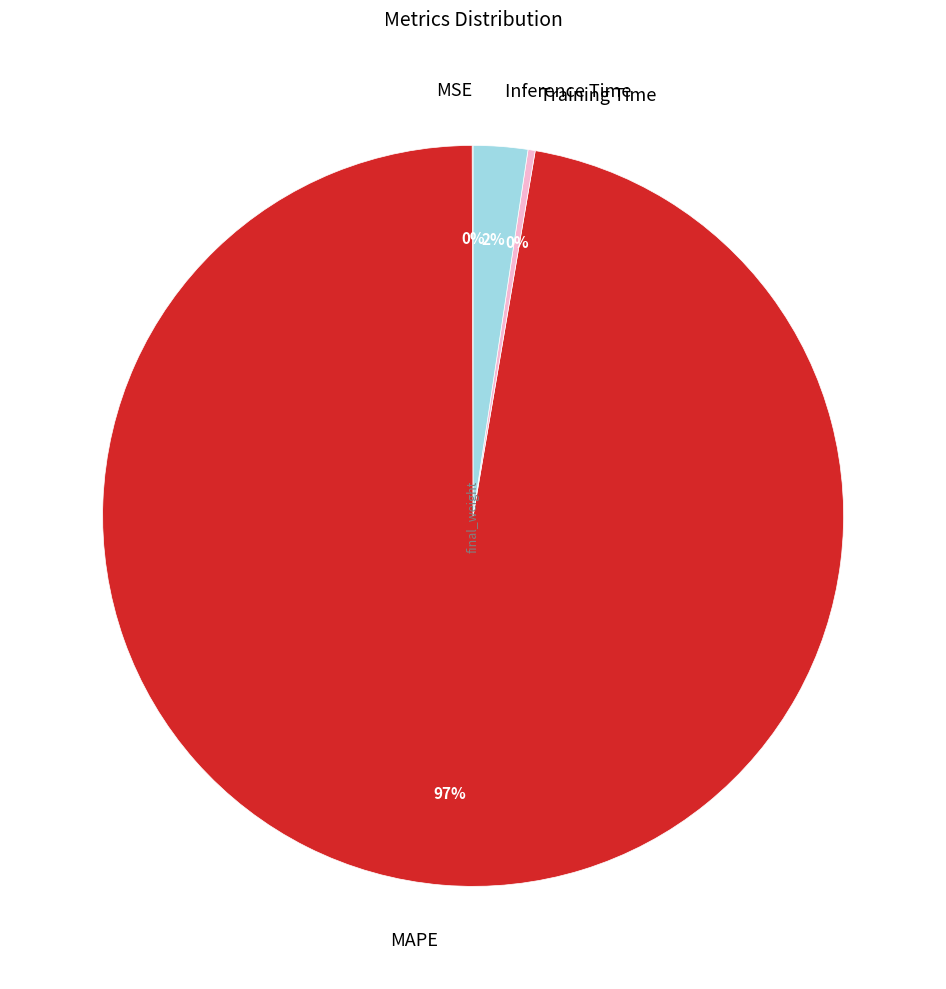

True or false: Training Time accounts for 0% of the total.

True